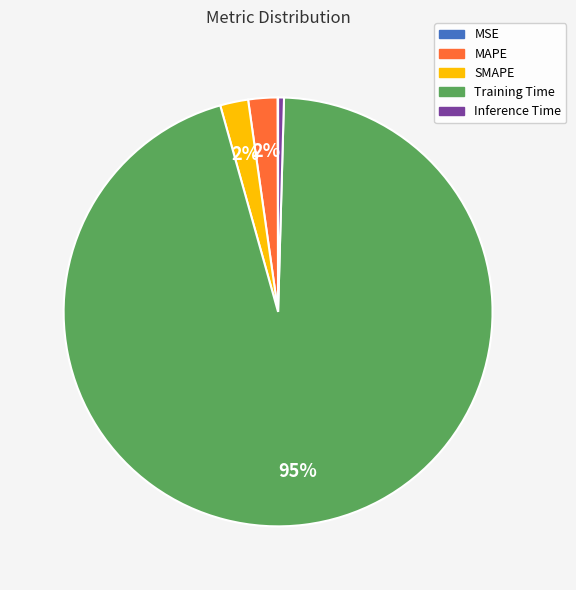

Do SMAPE and MAPE together represent more than half of the pie?

No